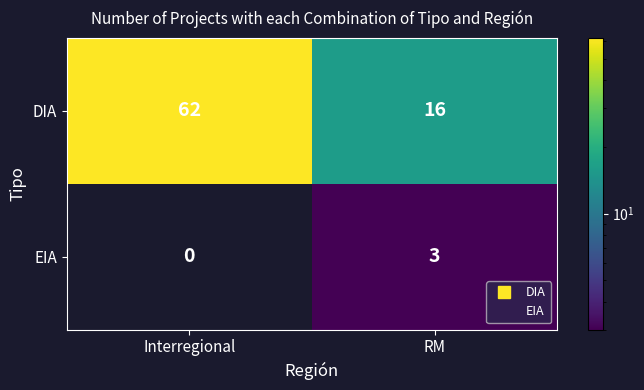

Rank the series by their average value, from lowest to highest.

EIA, DIA